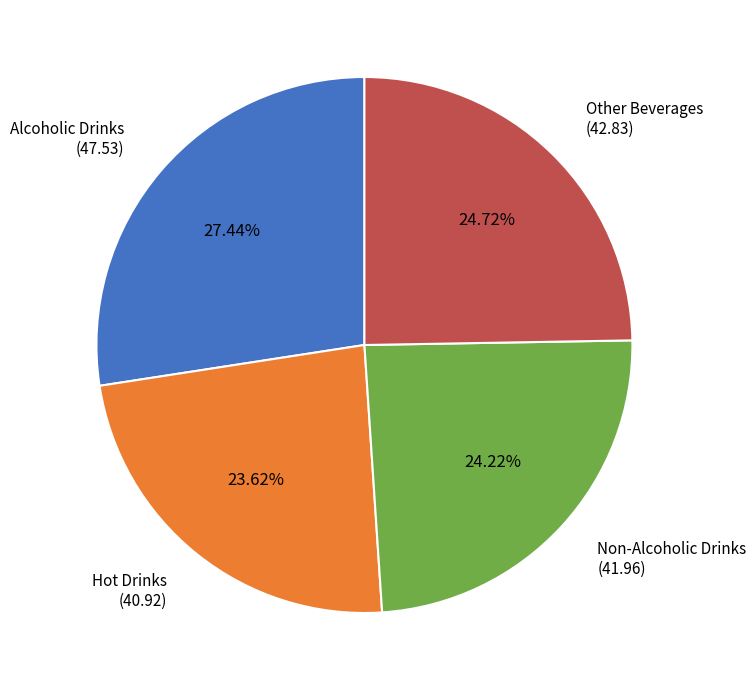

The Alcoholic Drinks slice represents 27% of the pie. True or false?

True